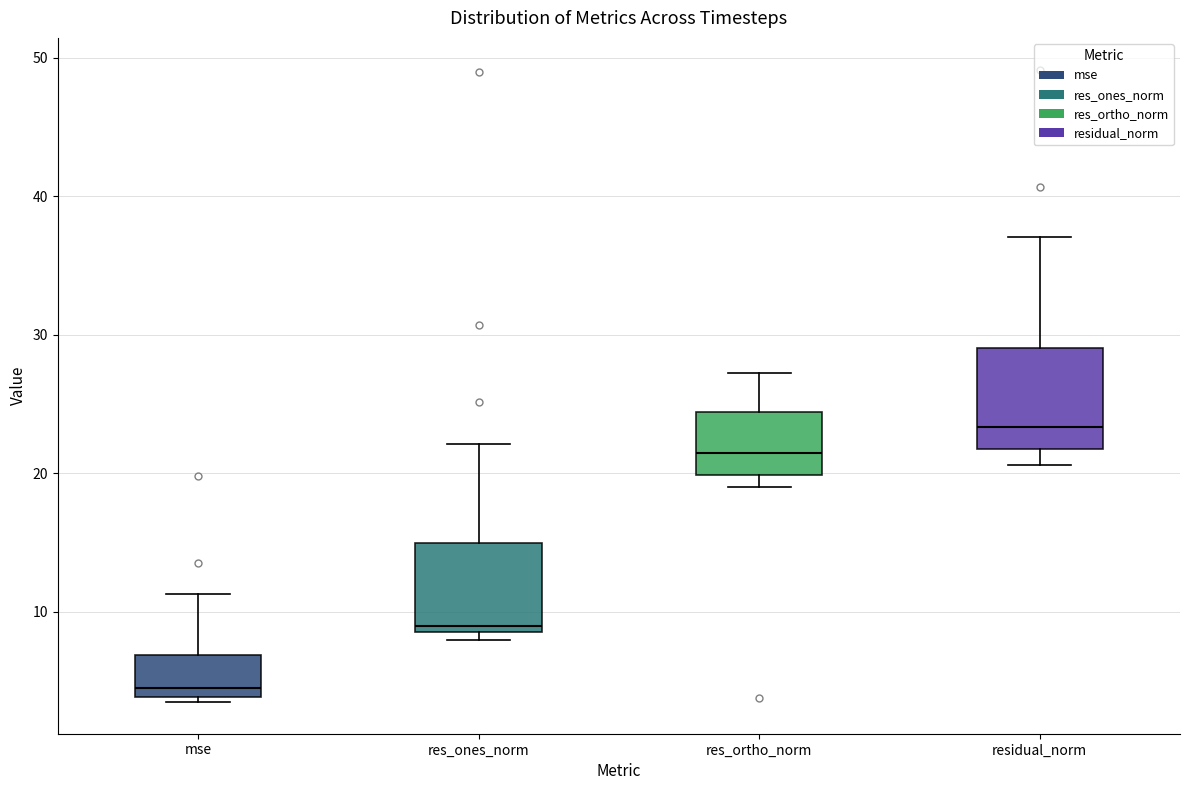

Reading left to right, transcribe this box plot: for each box, give where its median line is, the range the box spans, and where its two whiskers end, as read against the y-axis. The values are not printed on the chart, so give them approximately, as read against the axis.

mse: median 4 (just above the box's lower edge), box 4 to 7, whiskers 3 to 11
res_ones_norm: median 9 (just above the box's lower edge), box 9 to 15, whiskers 8 to 22
res_ortho_norm: median 21, box 20 to 24, whiskers 19 to 27
residual_norm: median 23, box 22 to 29, whiskers 21 to 37